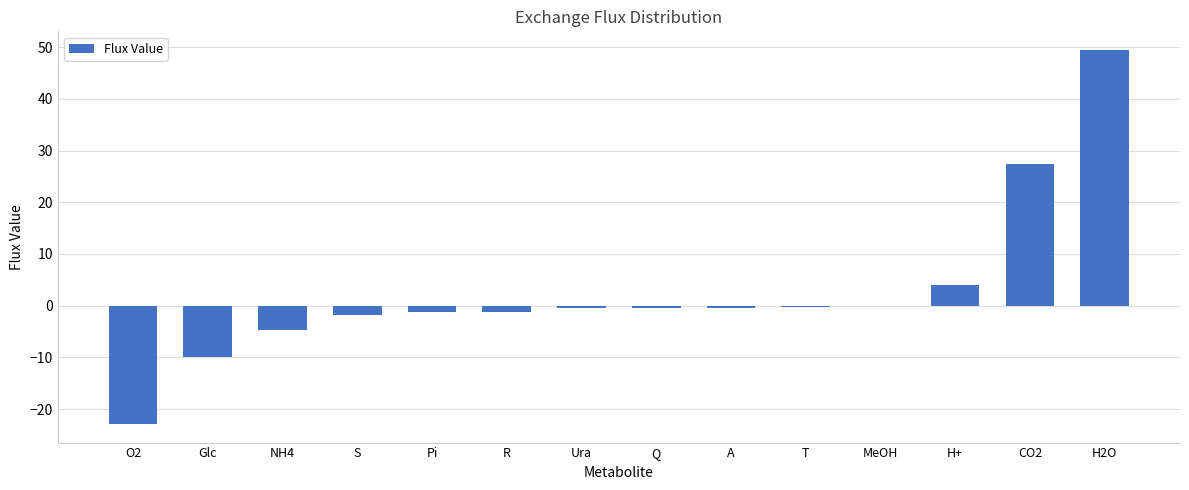

What is the change in value from O2 to R?

+21.7